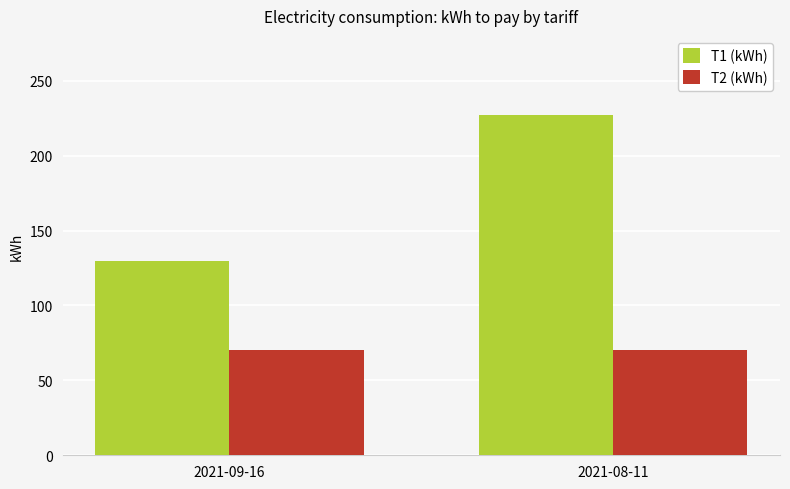

How many bars are there in total?

4